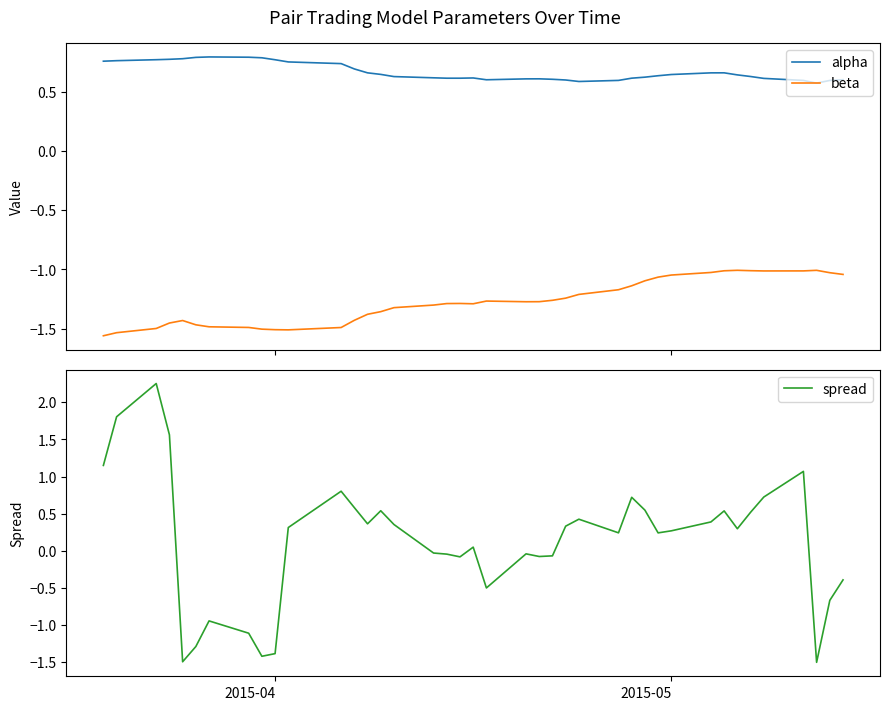

True or false: alpha and beta cross at least once.

False